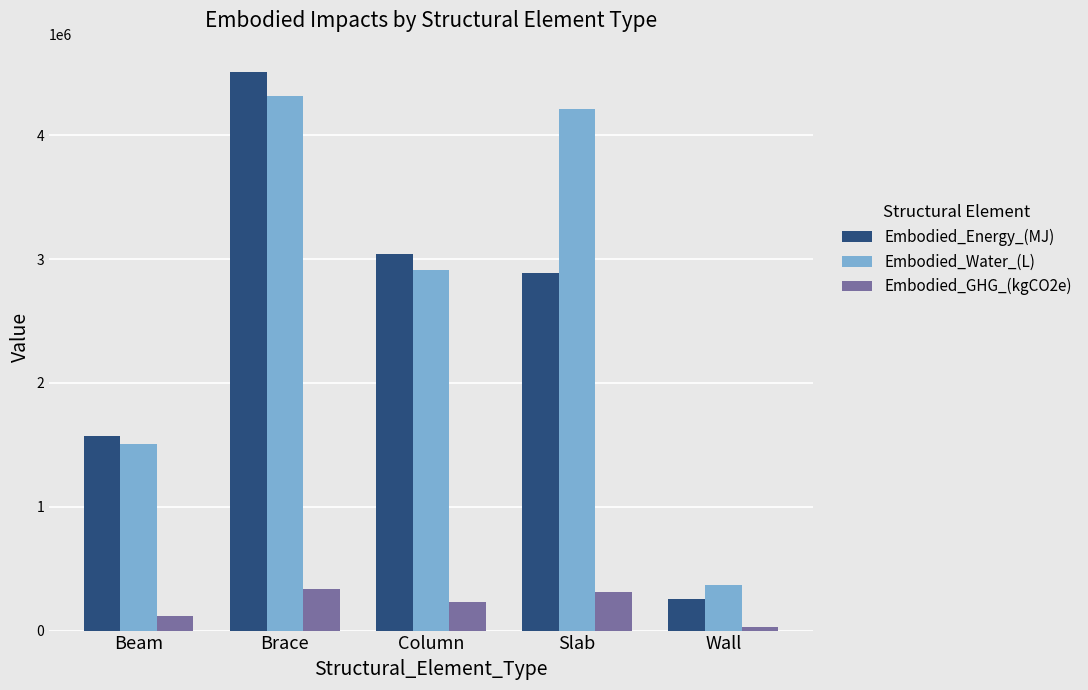

What are all the series names shown in the legend?

Embodied_Energy_(MJ), Embodied_Water_(L), Embodied_GHG_(kgCO2e)